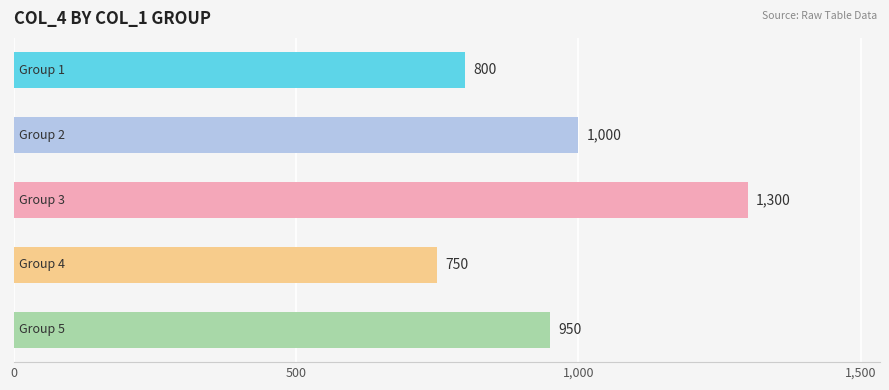

What is the smallest value displayed?

750